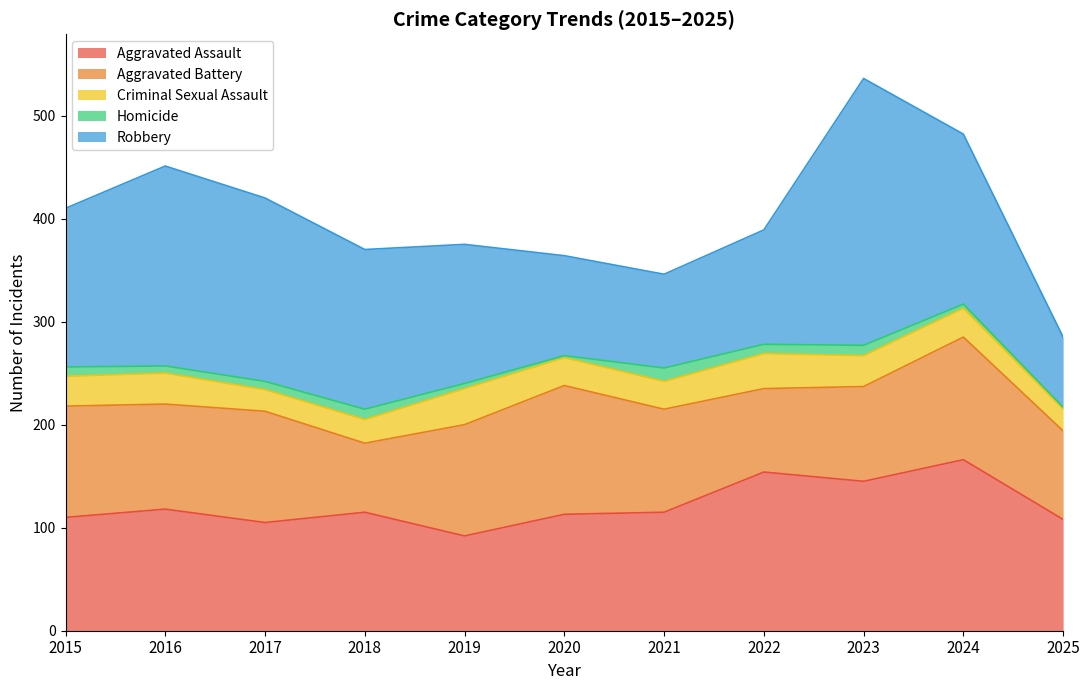

True or false: Aggravated Assault has a value of 66 at 2021.

False